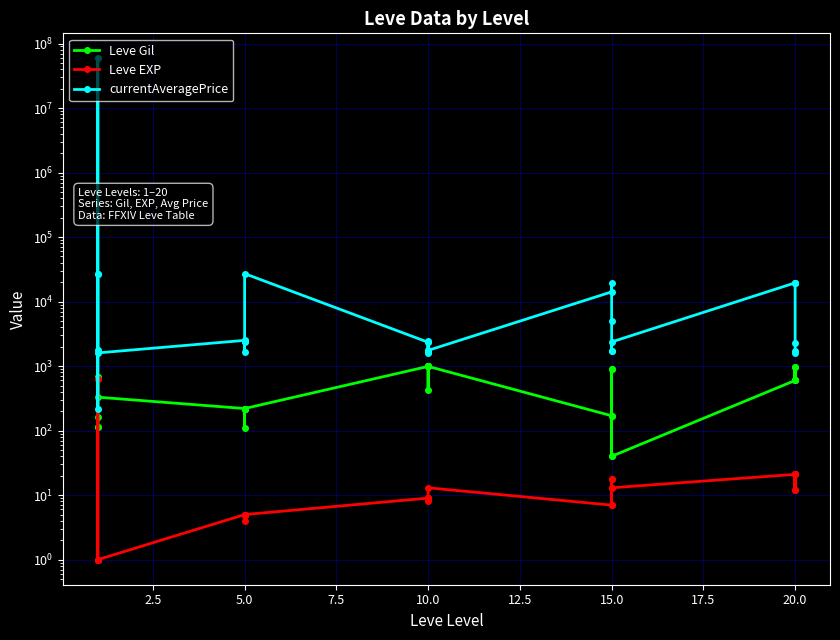

How many values in the Leve EXP series exceed 9?

13